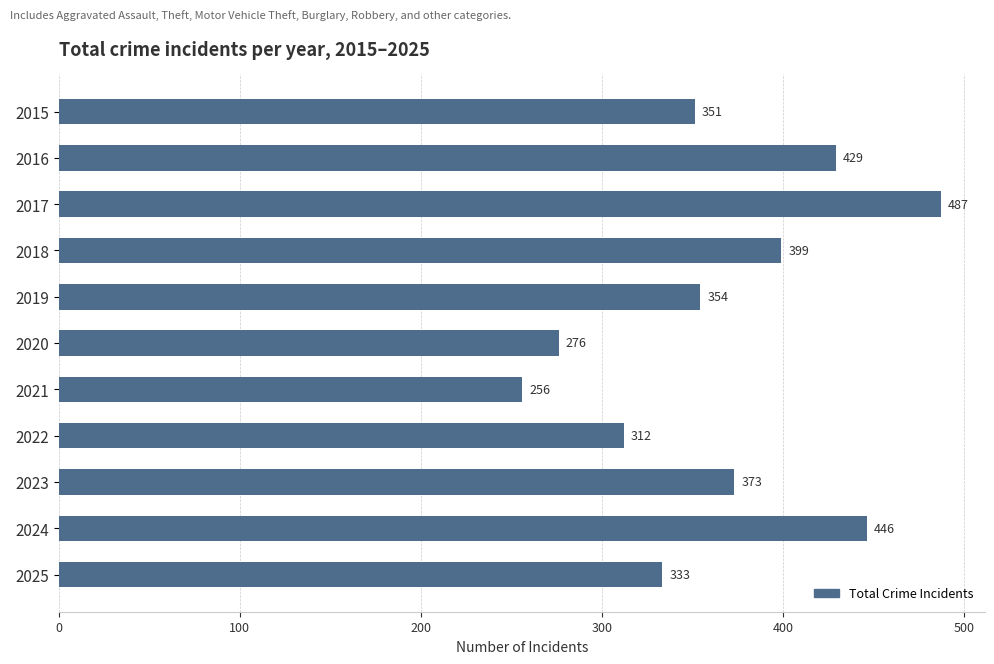

Reading top to bottom, transcribe all the data shown in this chart.

2015=351	2016=429	2017=487	2018=399	2019=354	2020=276	2021=256	2022=312	2023=373	2024=446	2025=333